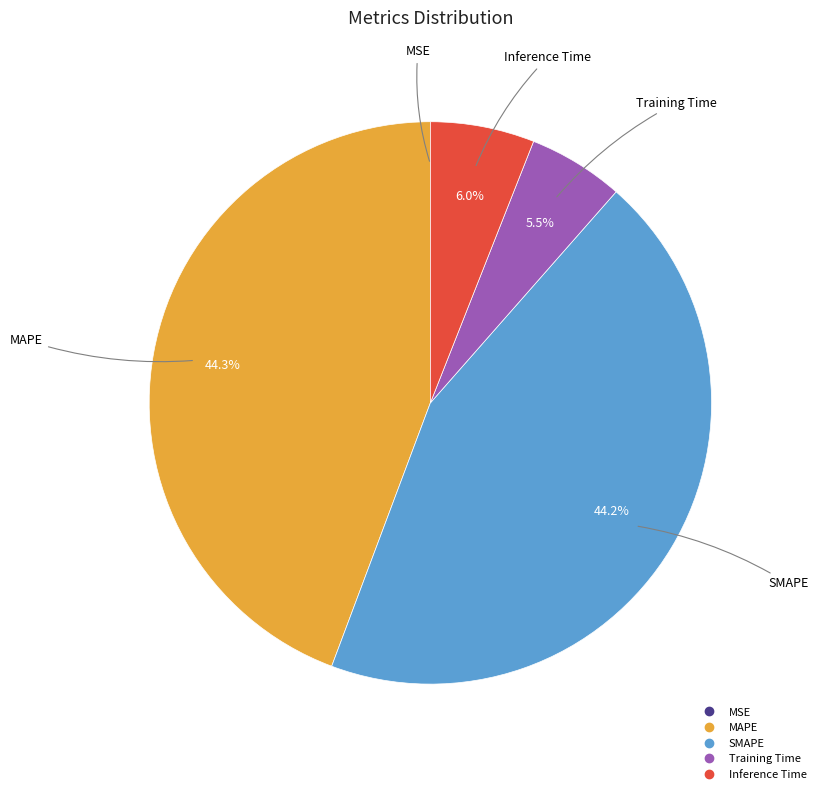

Does Inference Time represent more than half of the total?

No